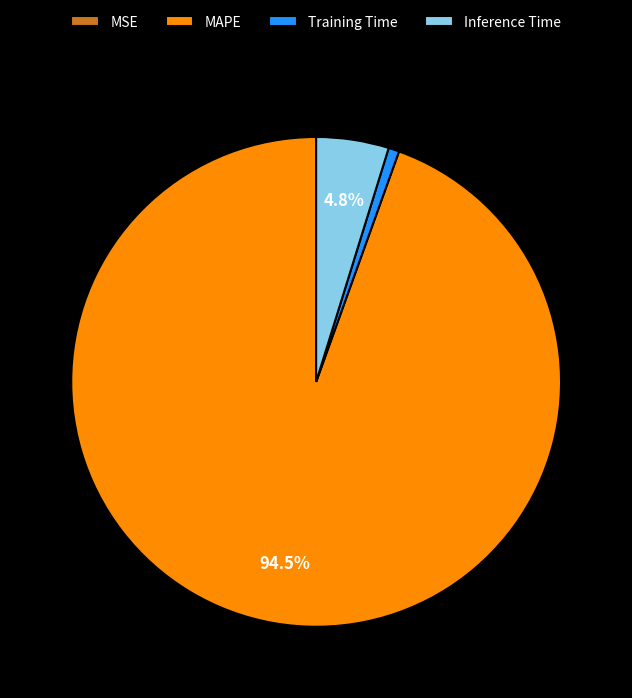

What percentage is NOT represented by MAPE?

5.5%